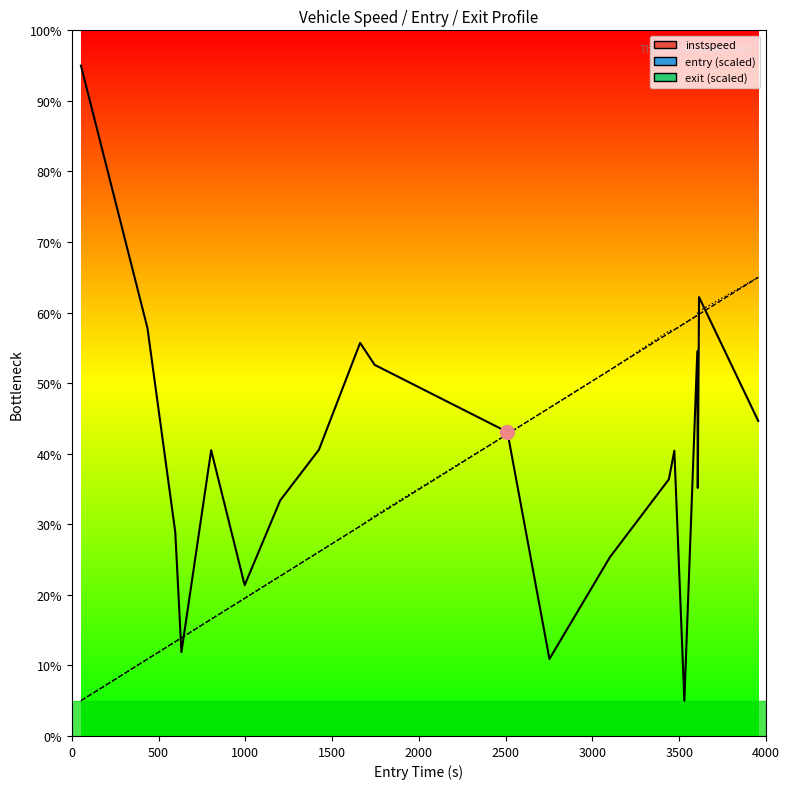

Reading left to right, what are all the values shown in this chart?

instspeed: 95.0	57.8	28.9	11.9	40.5	21.4	33.4	40.6	55.7	52.6	43.1	10.9	25.3	36.4	40.4	5.0	54.5	35.1	62.2	44.7
entry: 5.0	10.9	13.4	13.9	16.5	19.5	22.7	26.1	29.7	31.0	42.8	46.5	51.9	57.1	57.6	58.5	59.6	59.6	59.8	65.0
exit: 5.0	10.9	13.4	13.9	16.6	19.5	22.7	26.1	29.7	31.2	42.8	46.5	51.8	57.4	57.6	58.5	59.6	60.2	60.2	65.0